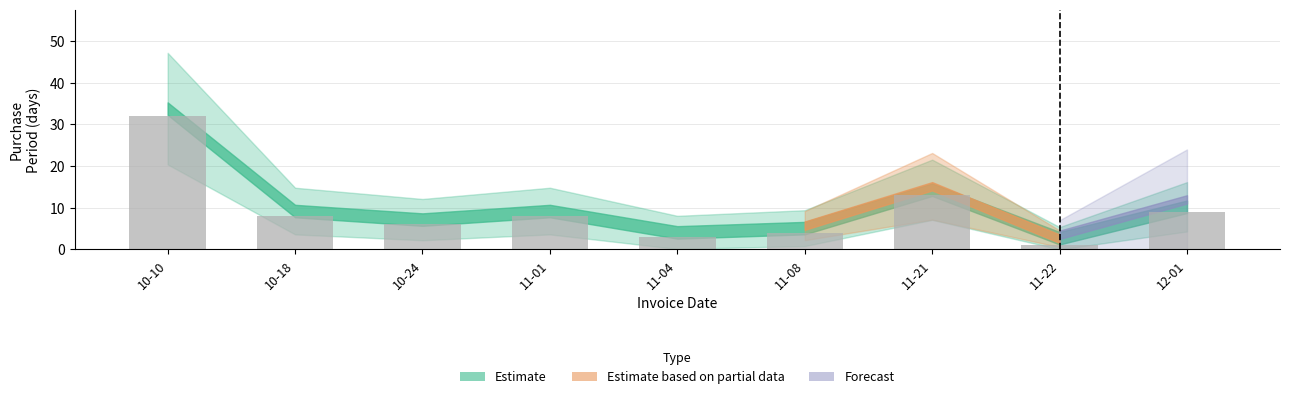

The chart shows a value of 32 at 10-10. True or false?

True